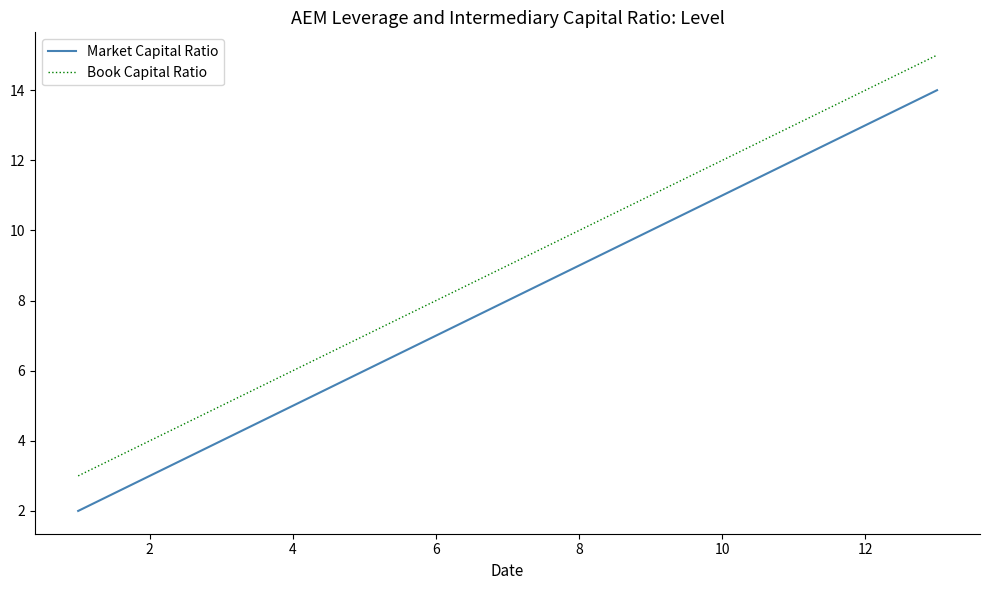

List the series in order of their overall mean, lowest first.

Market Capital Ratio, Book Capital Ratio